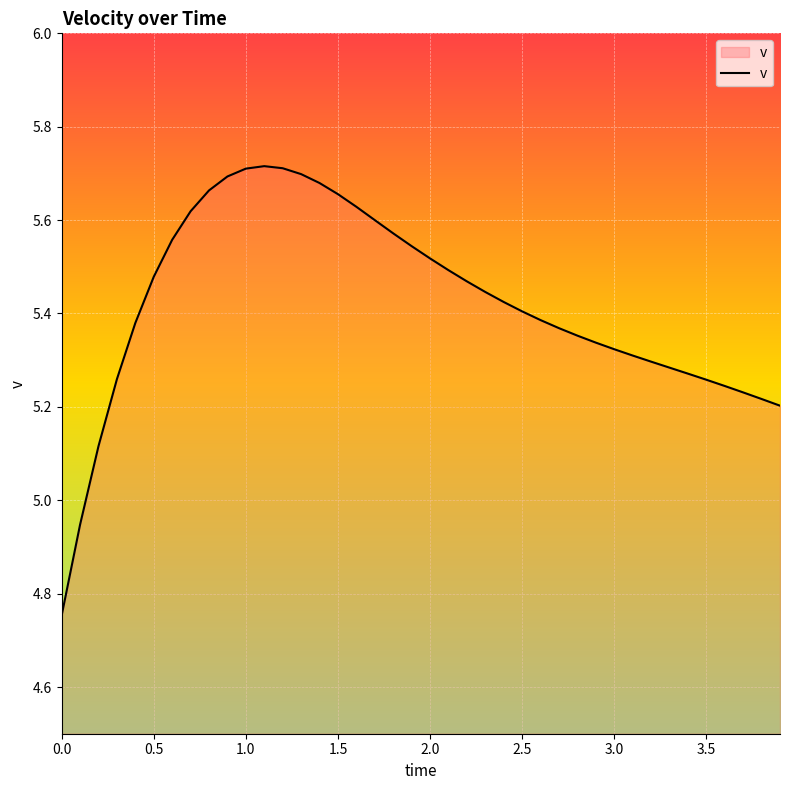

What is the difference between the maximum and minimum values?

1.0